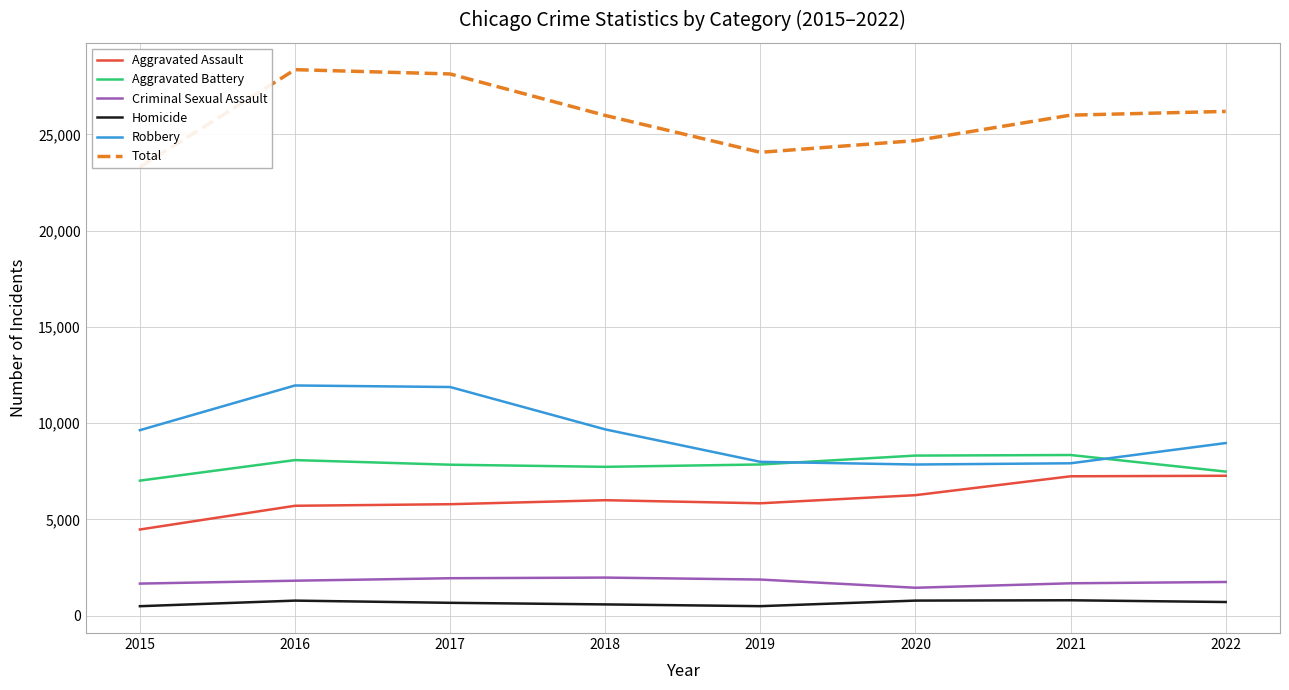

Which category has the lowest value in the Robbery series?

2020